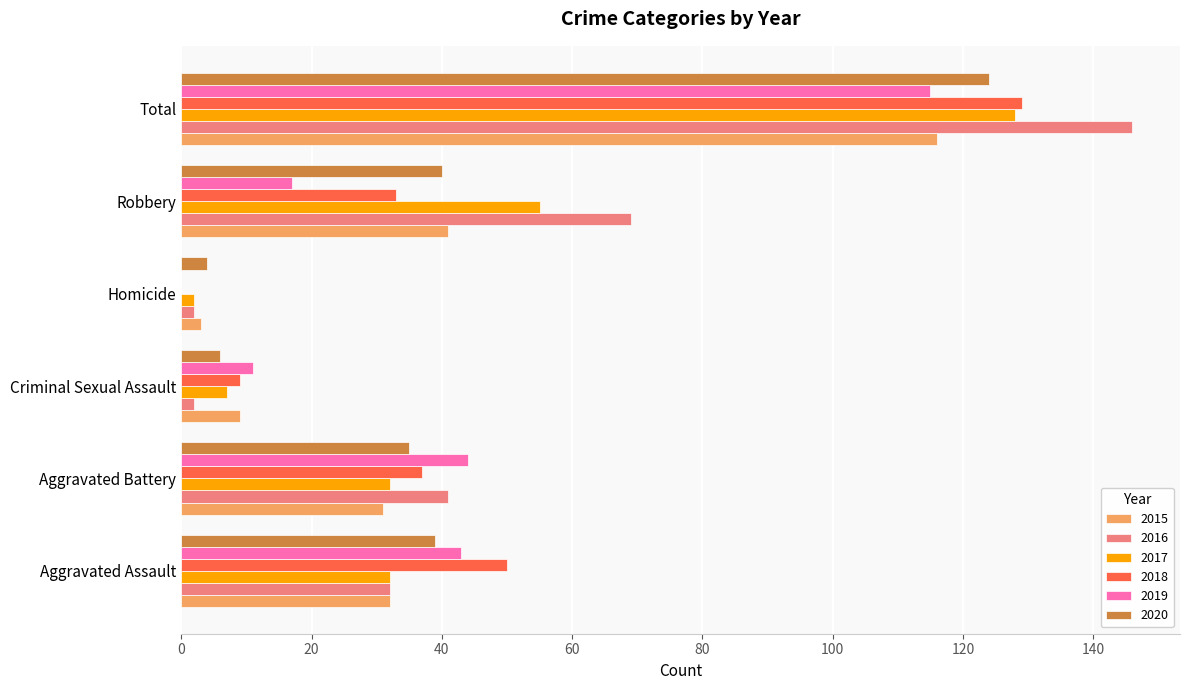

The 2019 series shows 44 at Aggravated Battery. True or false?

True